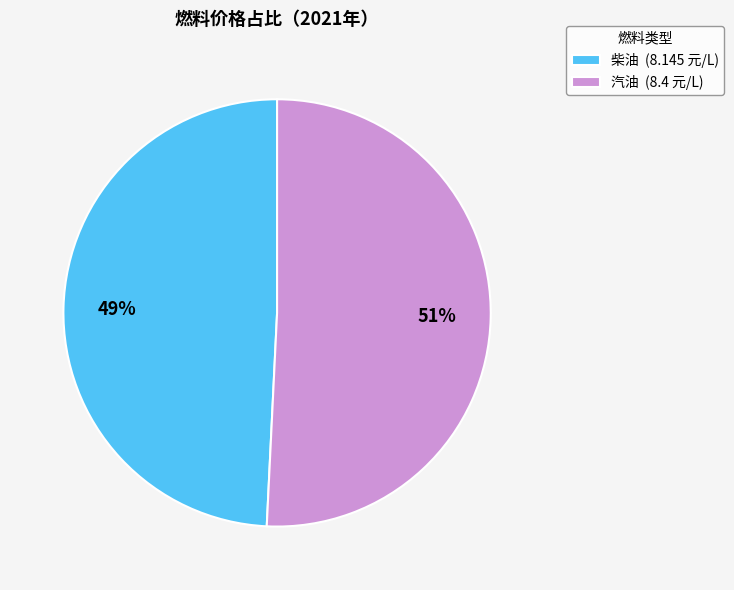

To the nearest percent, what is the difference between the 汽油 and 柴油 slice percentages?

2%